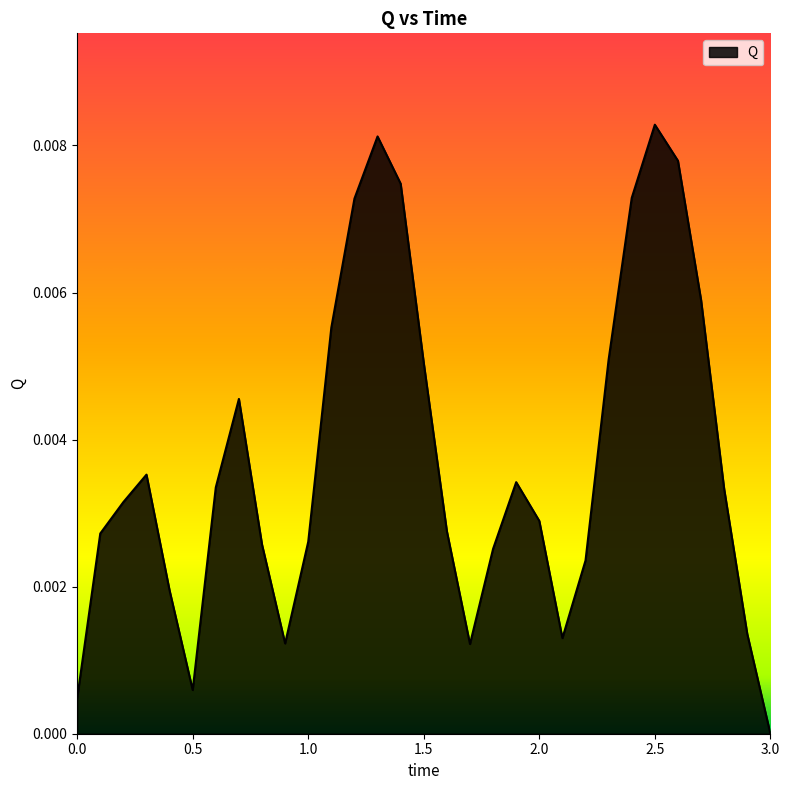

Does the chart display data point markers on the line(s)?

No